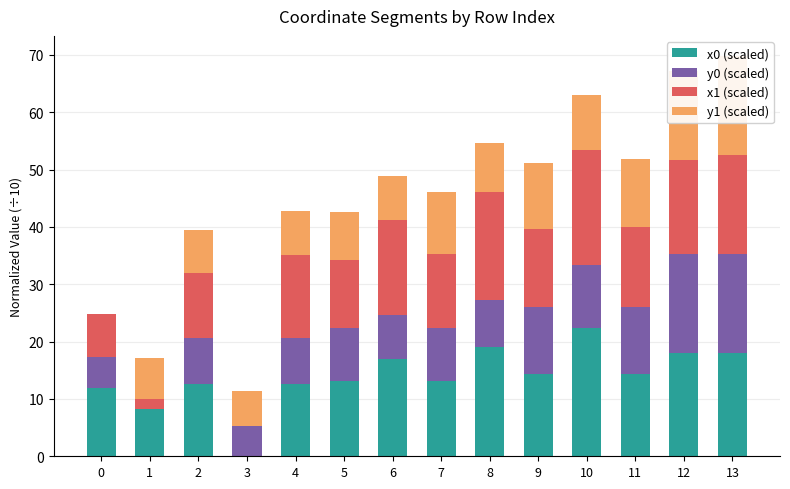

The y0 (scaled) series shows 5.5 at 0. True or false?

True